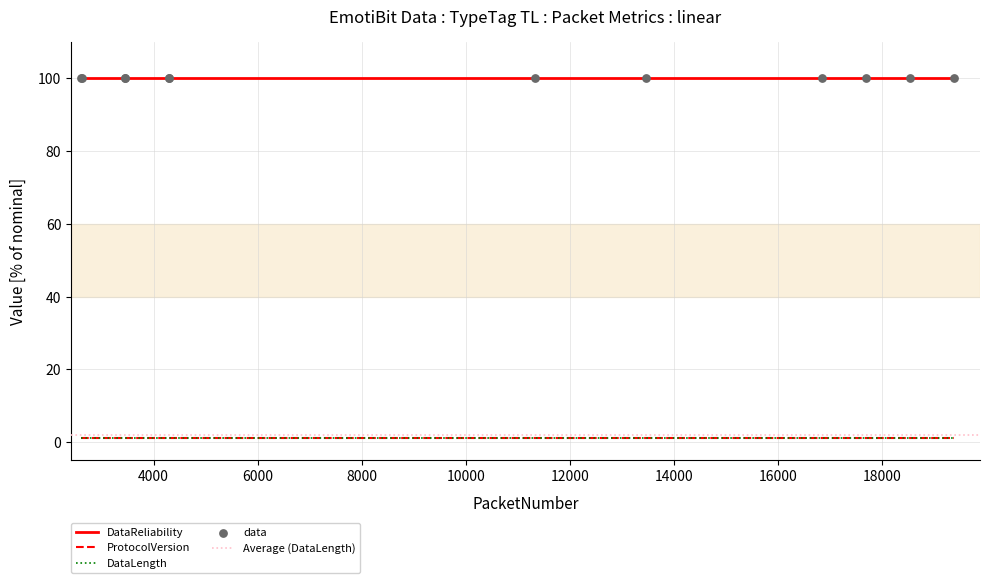

Which series contains the lowest Y value?

ProtocolVersion